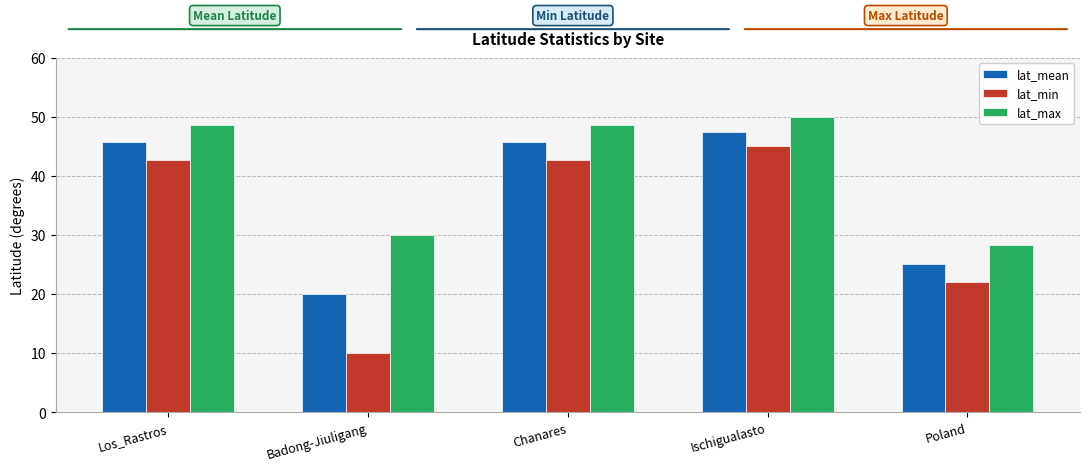

At which category is the sum across all series the highest?

Ischigualasto